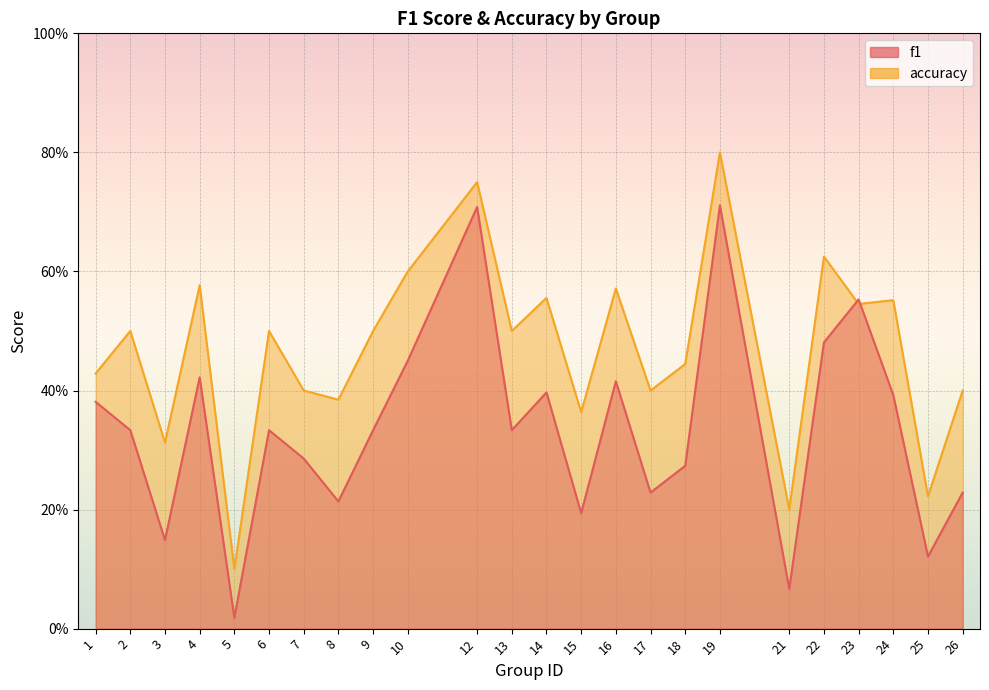

What is the maximum value for f1?

0.7